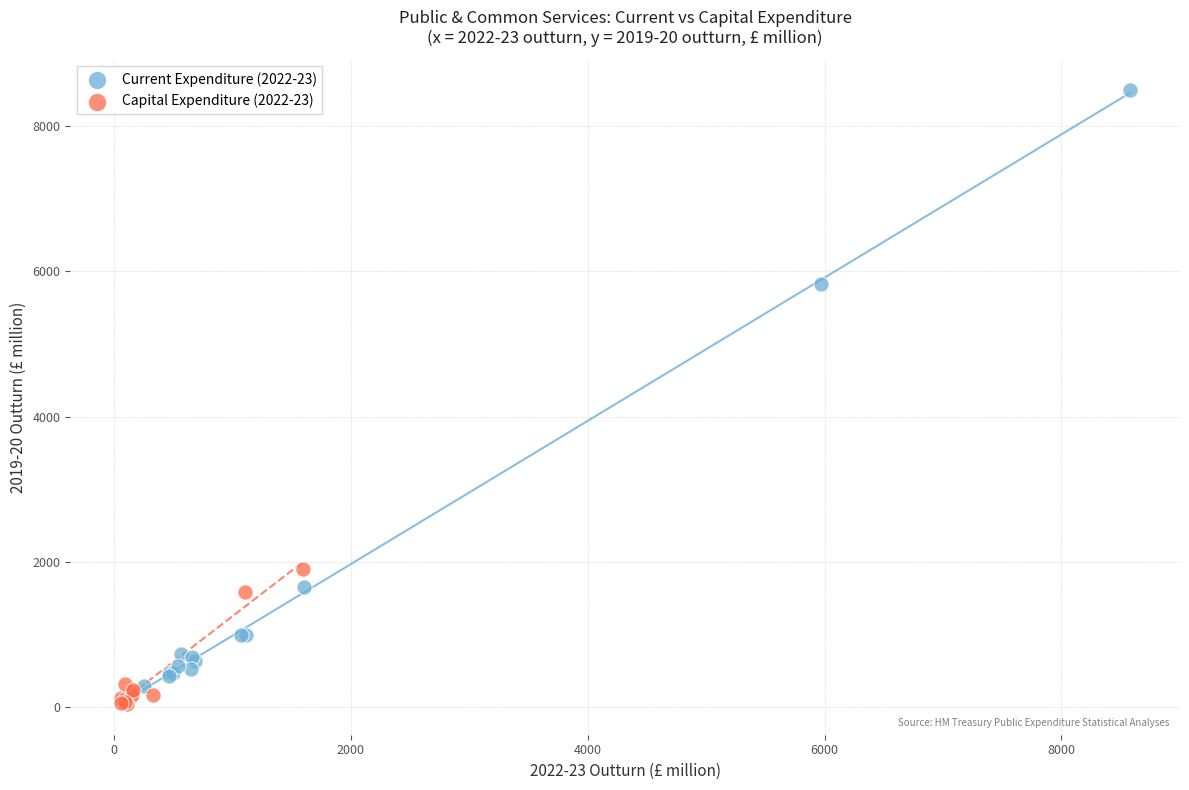

Which series contains the highest Y value?

Current Expenditure (2022-23)